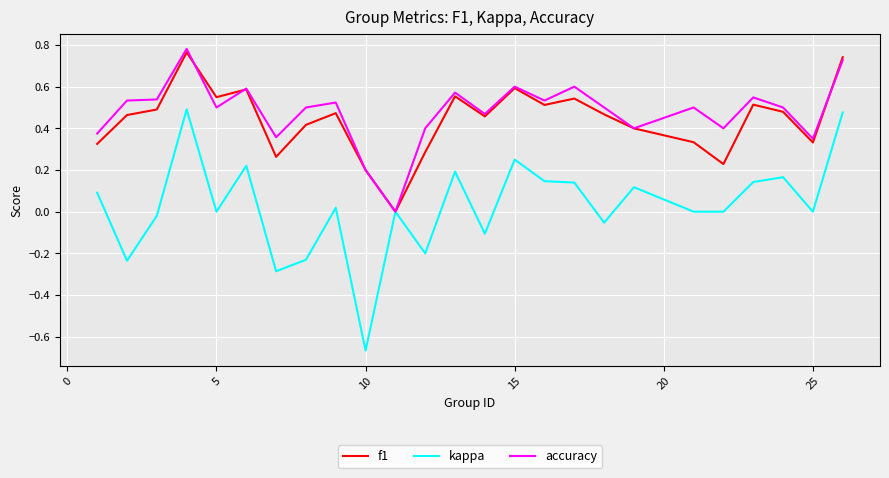

Which series has the widest spread of values?

kappa